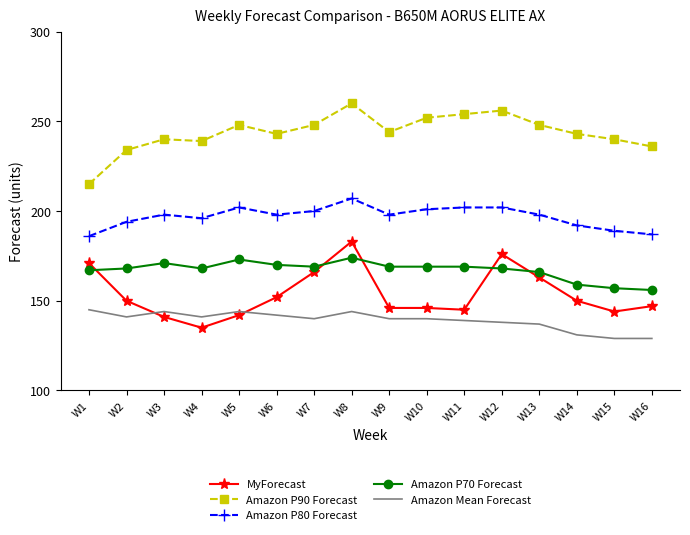

What is the difference between the maximum and minimum values in the Amazon P80 Forecast series?

21